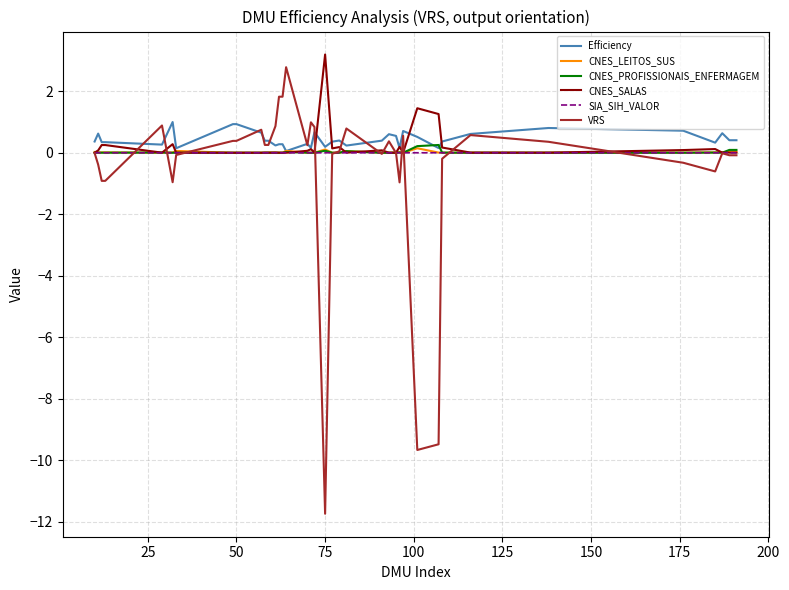

Which series has the widest spread of values?

VRS